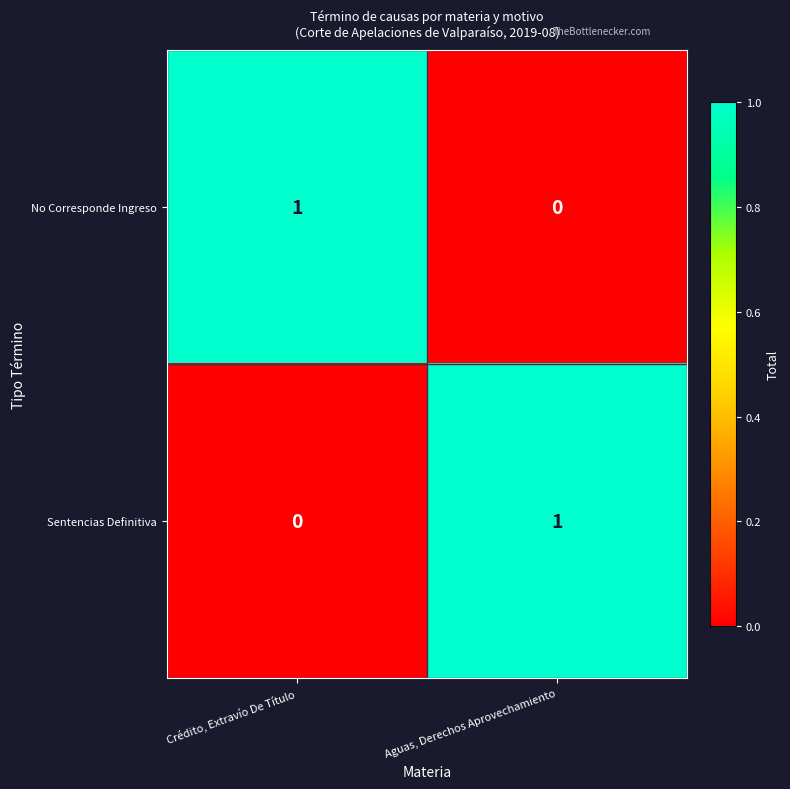

Where is Sentencias Definitiva nearest to the value 0?

Crédito, Extravío De Título